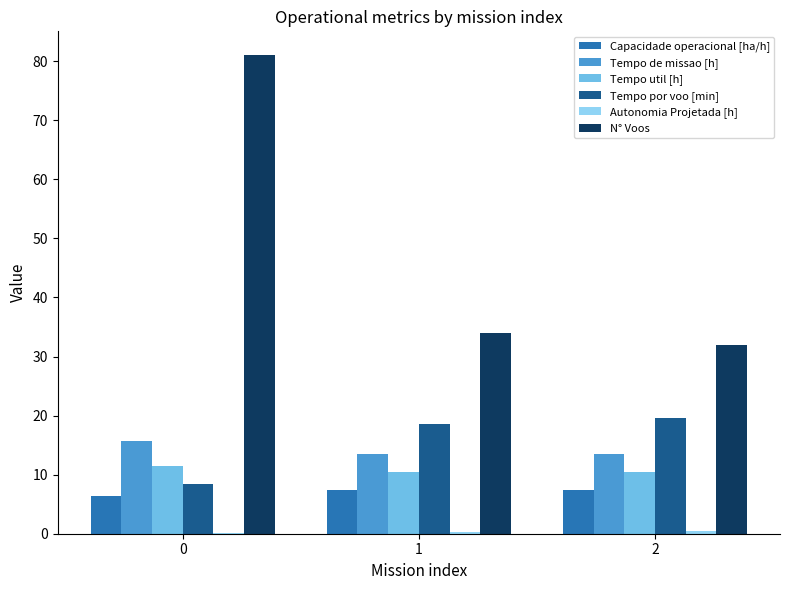

Which series has the largest total across all categories?

N° Voos